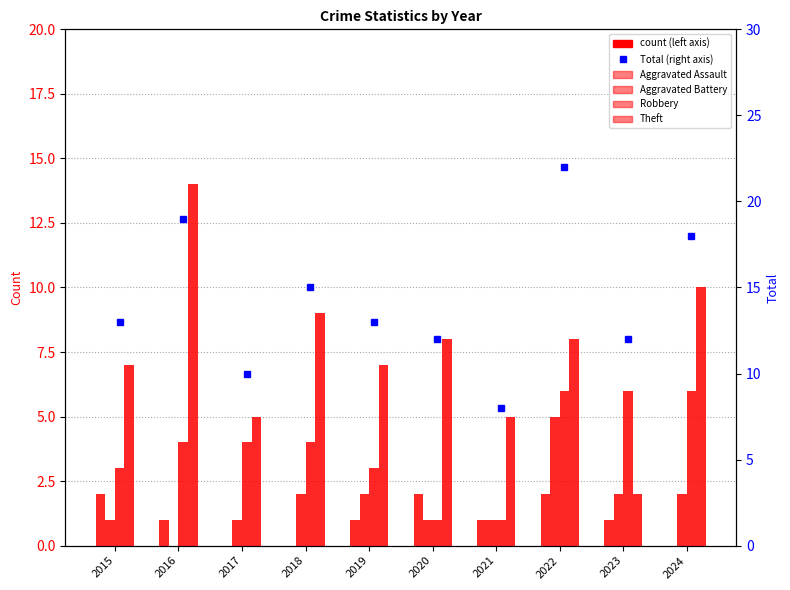

Count the Aggravated Battery values in the range 1 to 2.

8